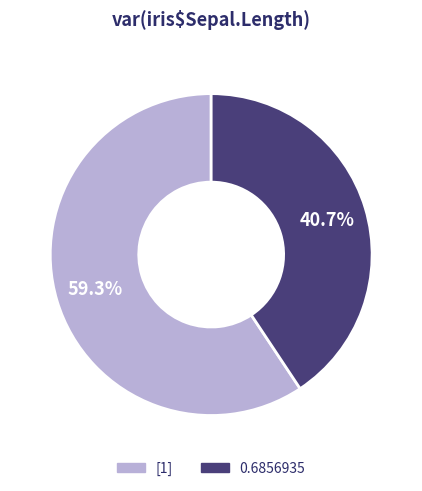

To the nearest percent, what percentage of the pie is [1]?

59%